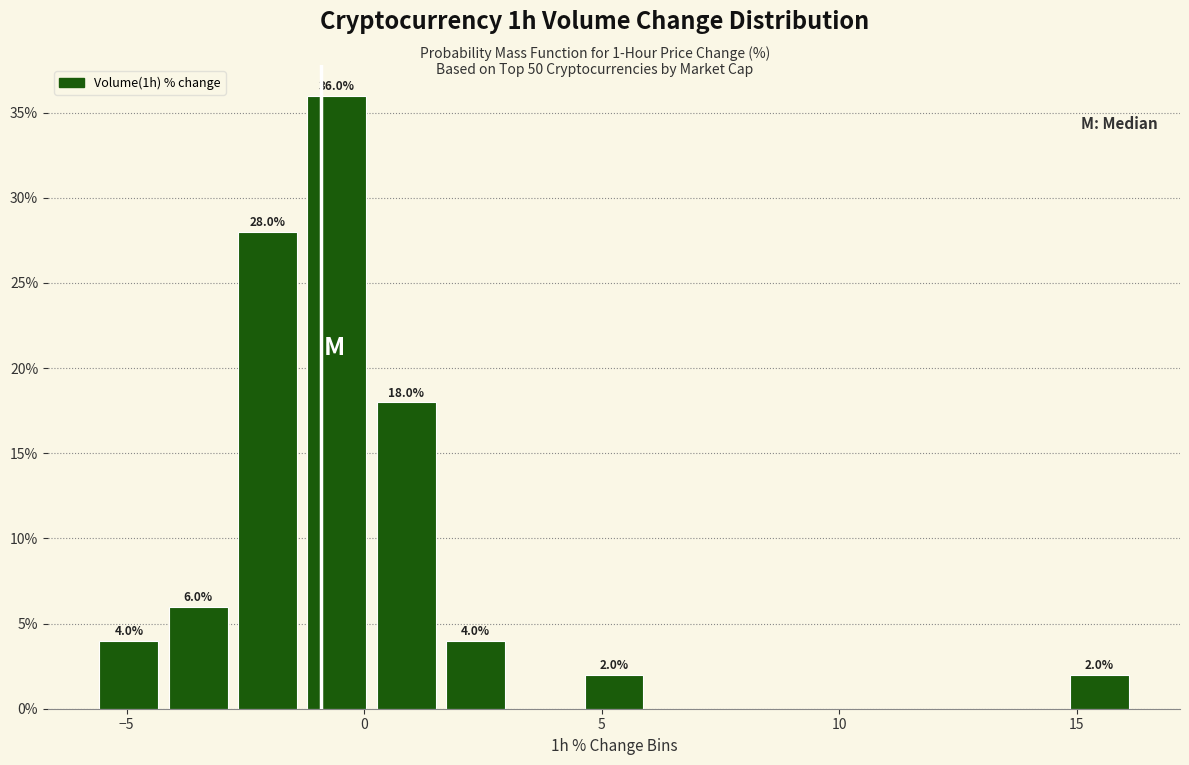

Read against the x-axis, roughly where is the centre of the tallest bar?

-0.5